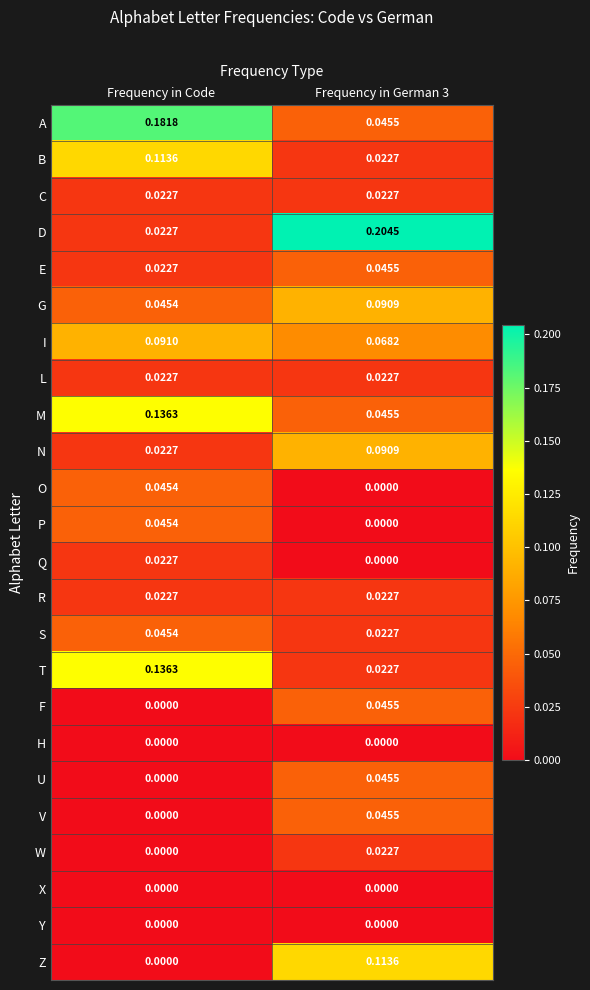

At which category is the sum across all series the highest?

Frequency in German 3